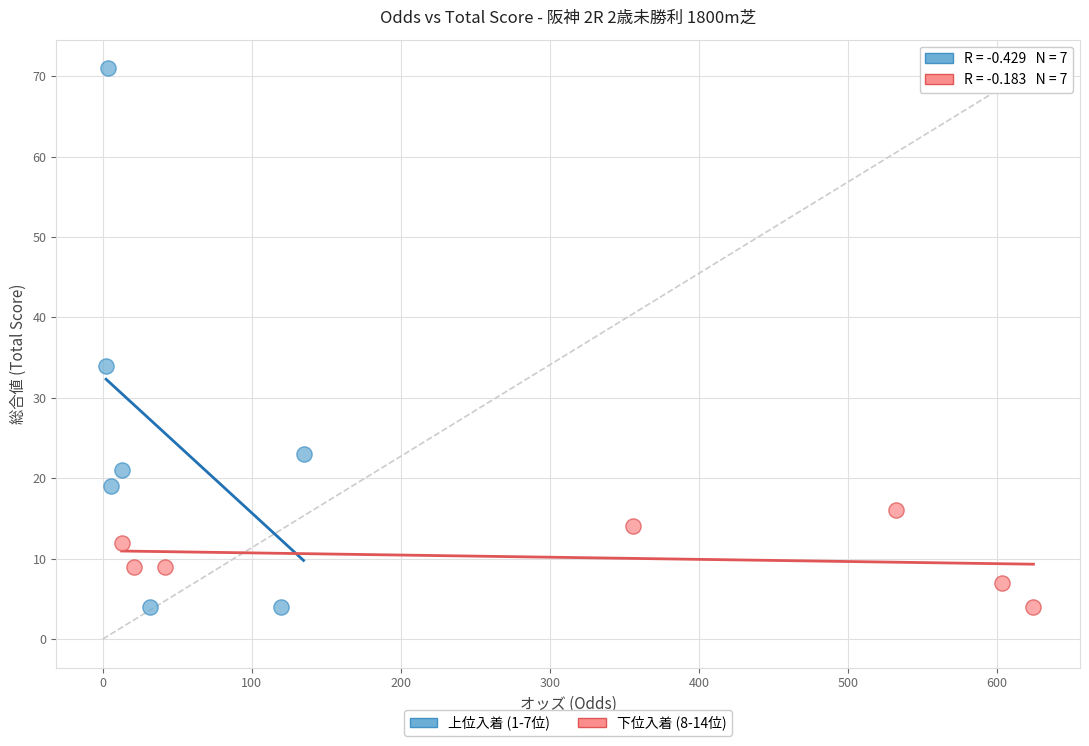

Which series contains the highest Y value?

上位入着 (1-7位)